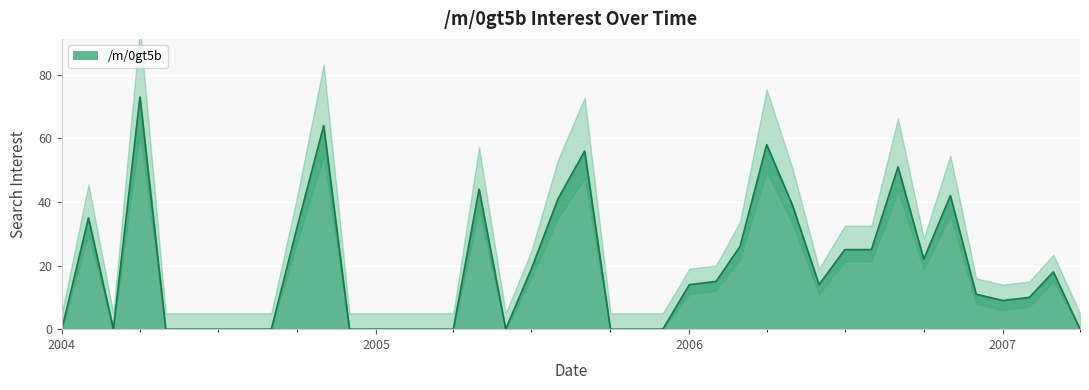

What is the sum of all values?

743